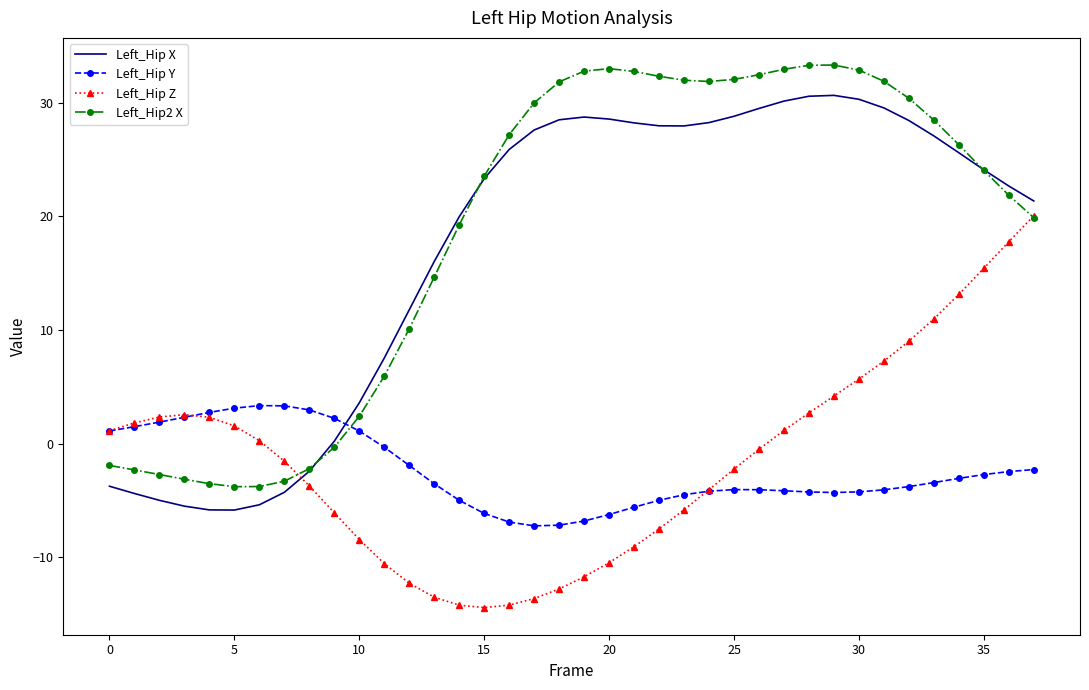

Which series has the widest spread of values?

Left_Hip2 X